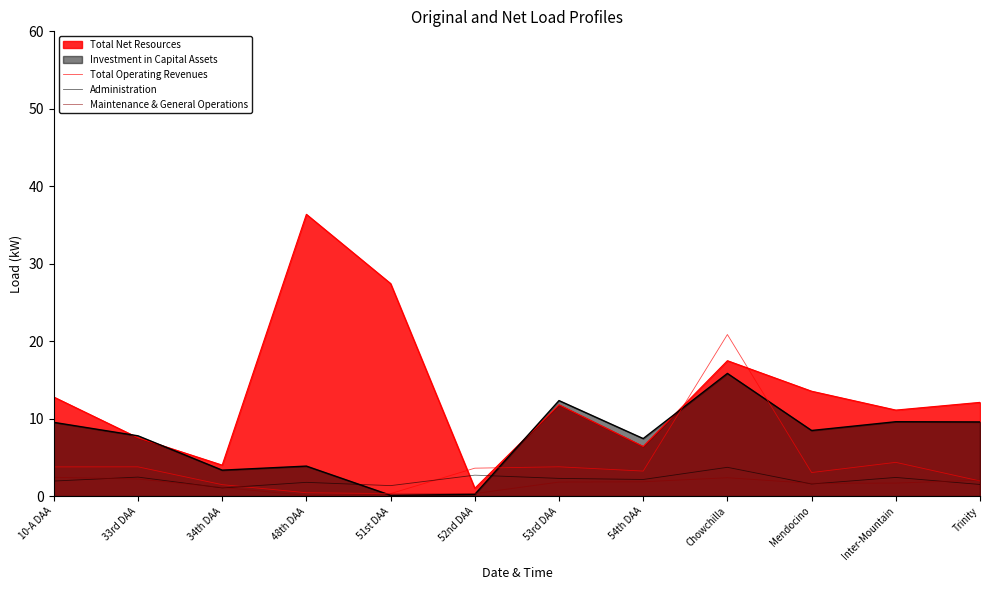

How many lines are shown in the chart?

5